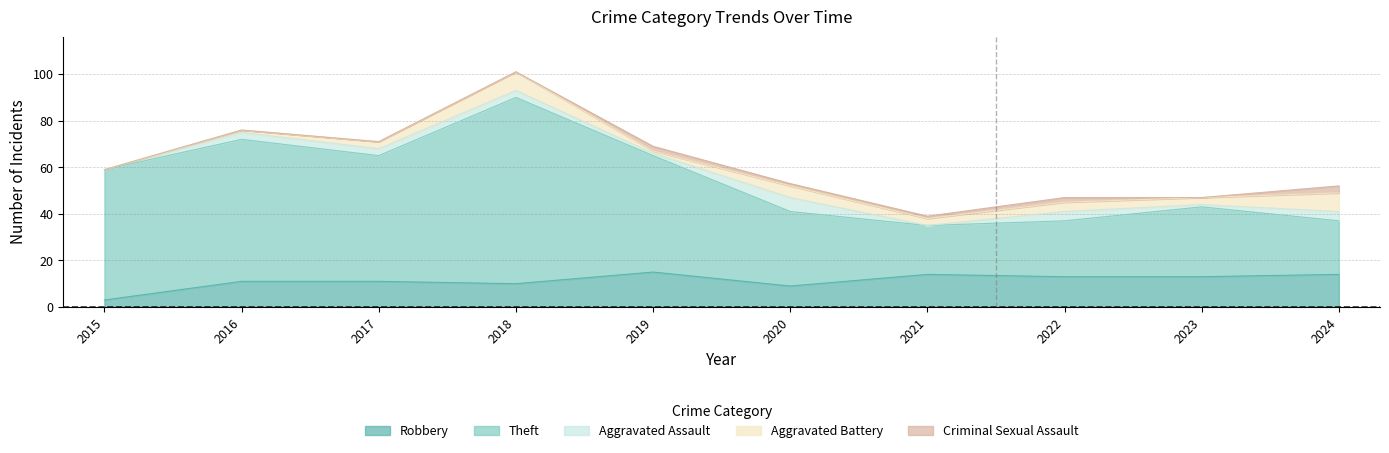

Is it true that Aggravated Assault equals 2 at 2019?

False